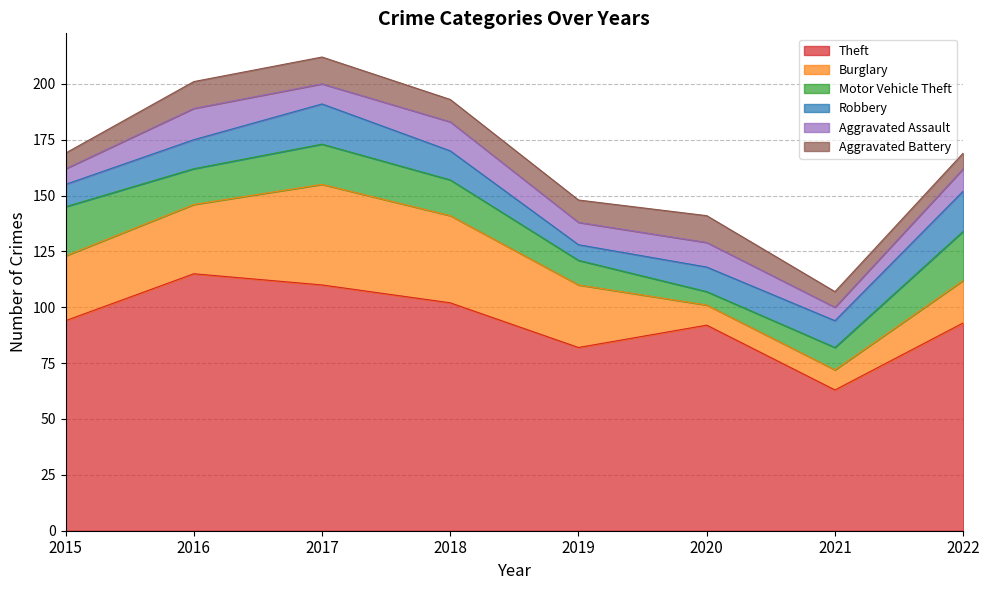

Reading left to right, list all the values displayed in this chart.

Theft: 2015=94	2016=115	2017=110	2018=102	2019=82	2020=92	2021=63	2022=93
Burglary: 2015=29	2016=31	2017=45	2018=39	2019=28	2020=9	2021=9	2022=19
Motor Vehicle Theft: 2015=22	2016=16	2017=18	2018=16	2019=11	2020=6	2021=10	2022=22
Robbery: 2015=10	2016=13	2017=18	2018=13	2019=7	2020=11	2021=12	2022=18
Aggravated Assault: 2015=7	2016=14	2017=9	2018=13	2019=10	2020=11	2021=6	2022=10
Aggravated Battery: 2015=7	2016=12	2017=12	2018=10	2019=10	2020=12	2021=7	2022=7